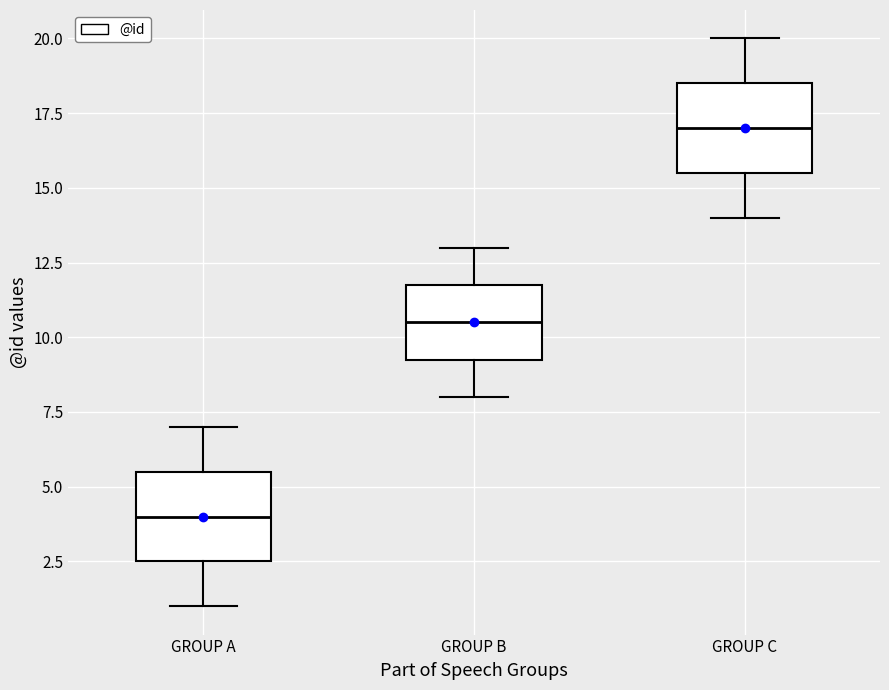

Where is the lower edge of the box for GROUP A on the y-axis? The values are not printed on the chart, so give them approximately, as read against the axis.

2.5